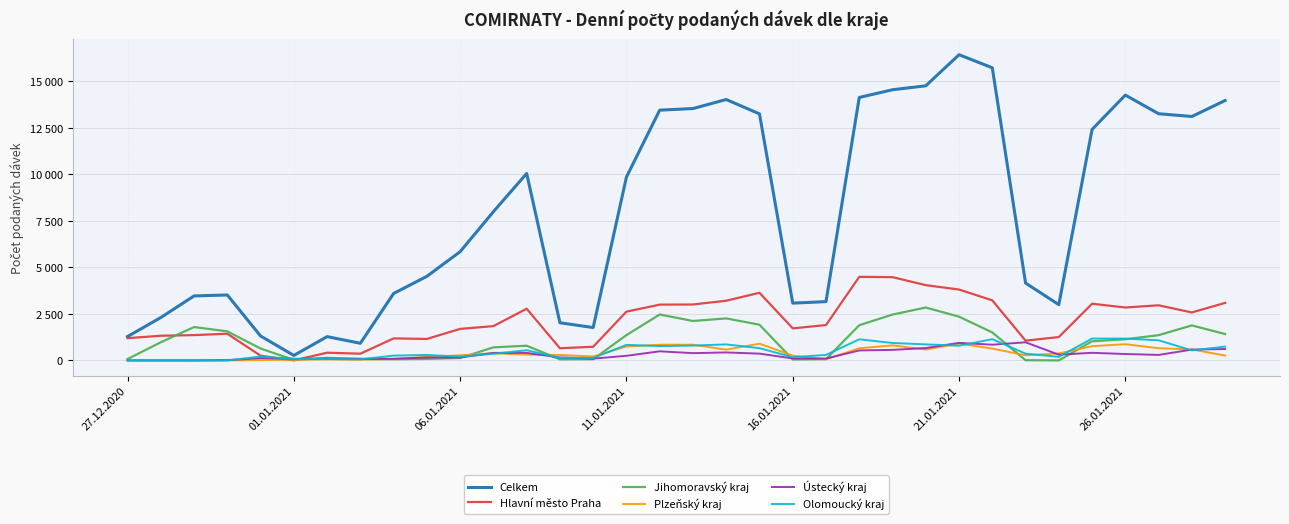

What are all the series names shown in the legend?

Celkem, Hlavní město Praha, Jihomoravský kraj, Plzeňský kraj, Ústecký kraj, Olomoucký kraj